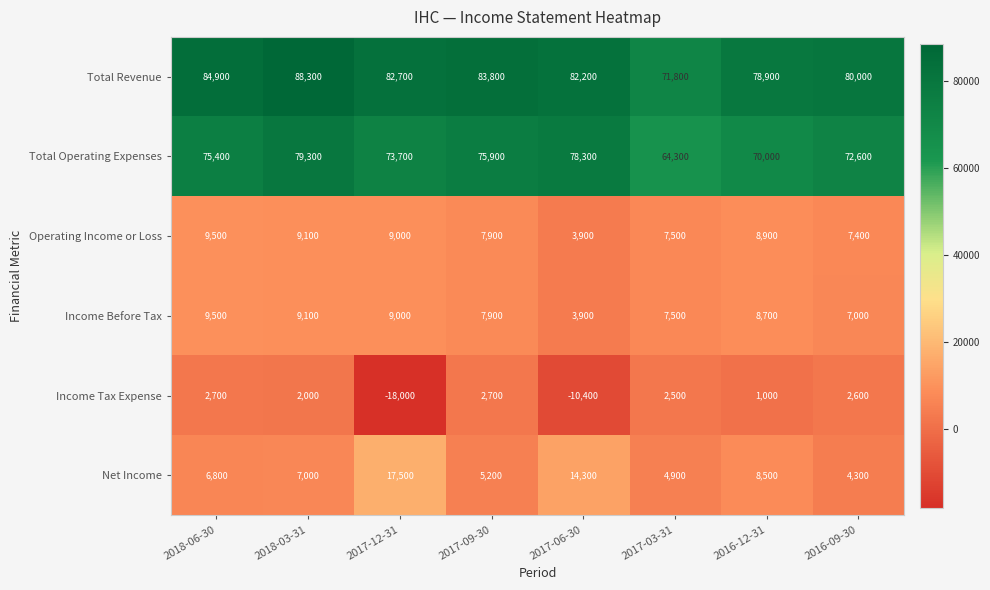

True or false: Net Income has a value of 8058 at 2017-03-31.

False